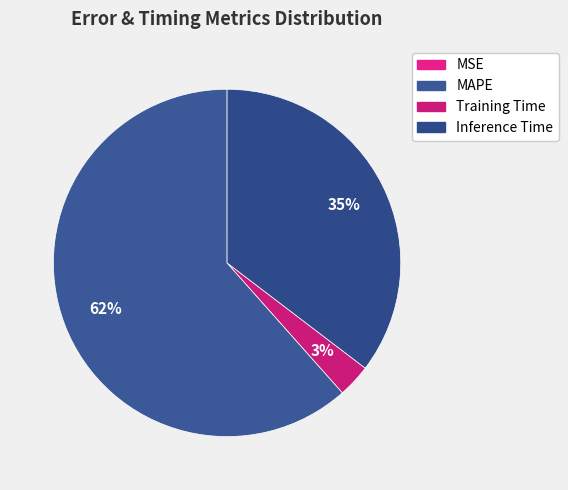

What is the change in value from Training Time to Inference Time?

+0.9